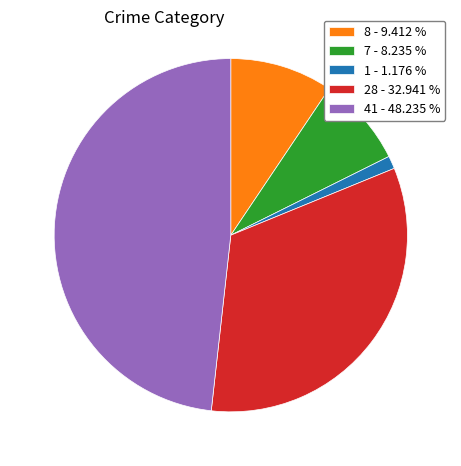

Approximately how many times larger is the value at 28 - 32.941 % compared to 1 - 1.176 %?

28.0